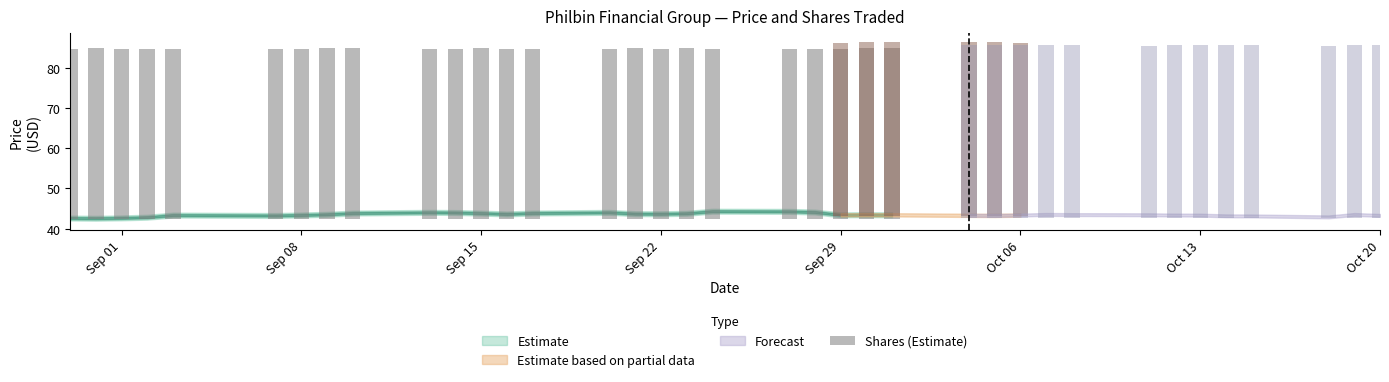

What is the value of the 18th bar from the left?

42.5